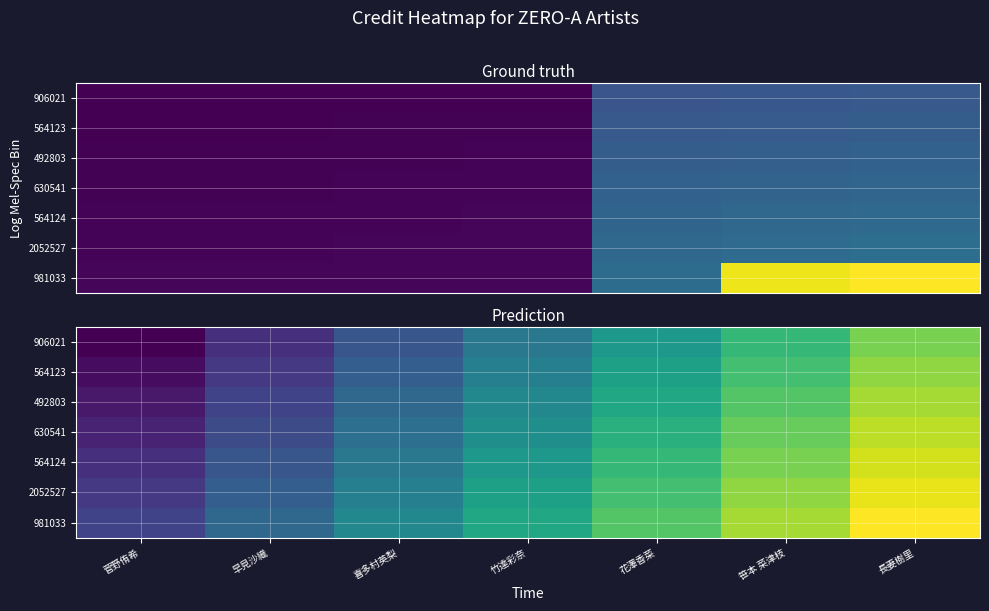

What is the difference between the highest and lowest values at 長妻樹里?

338596.0